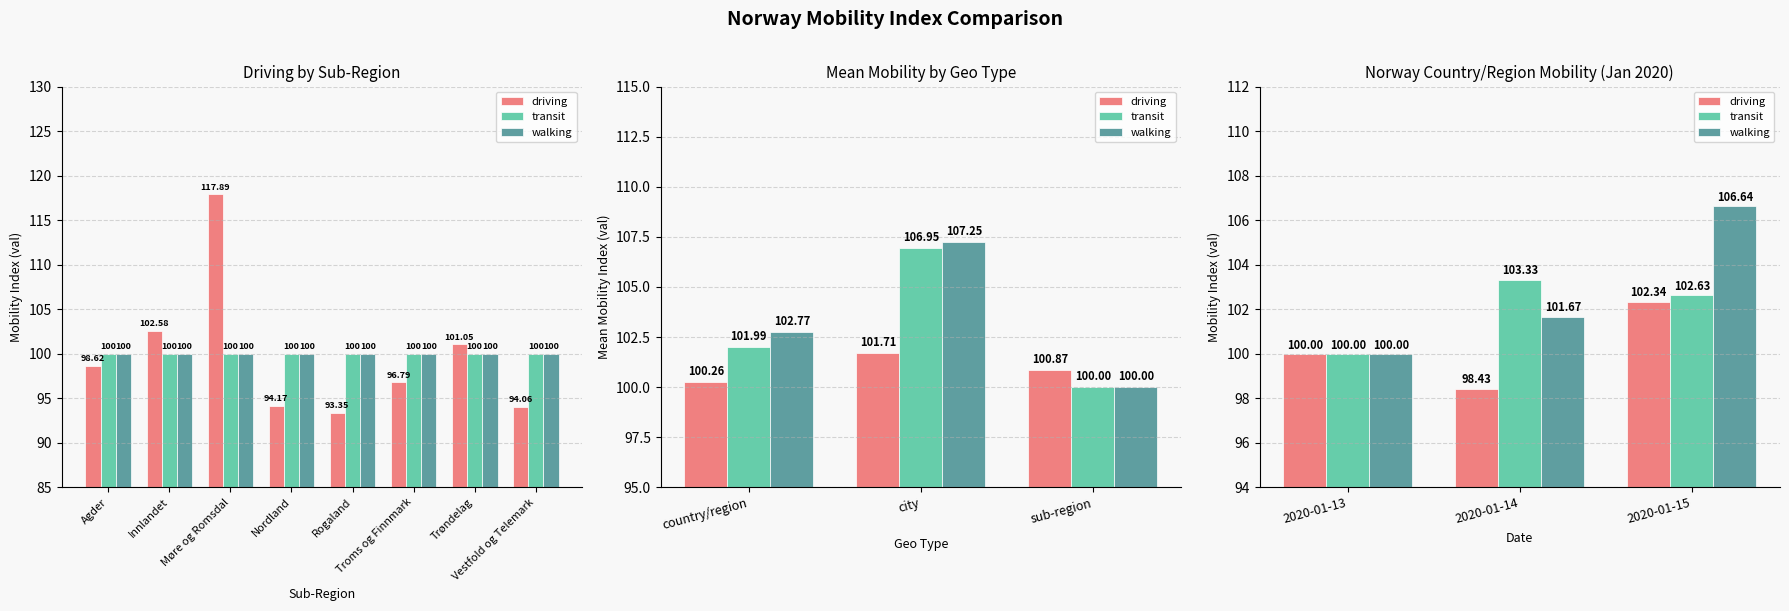

What are all the series names shown in the legend?

driving, transit, walking